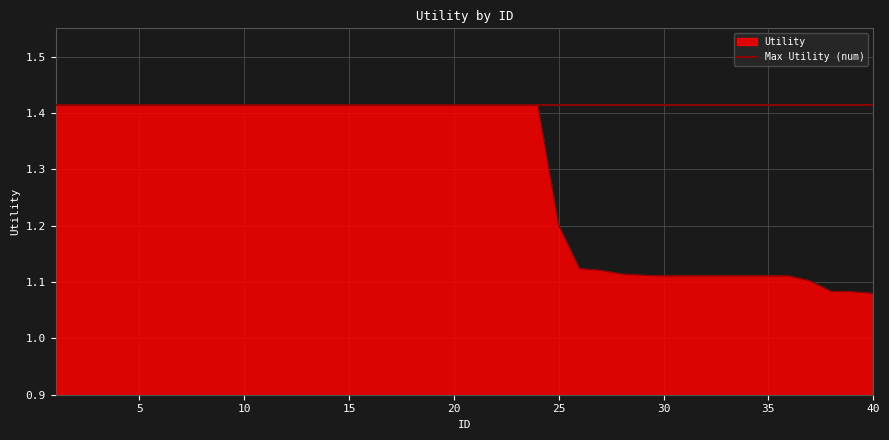

What is the minimum value shown in the chart?

1.1